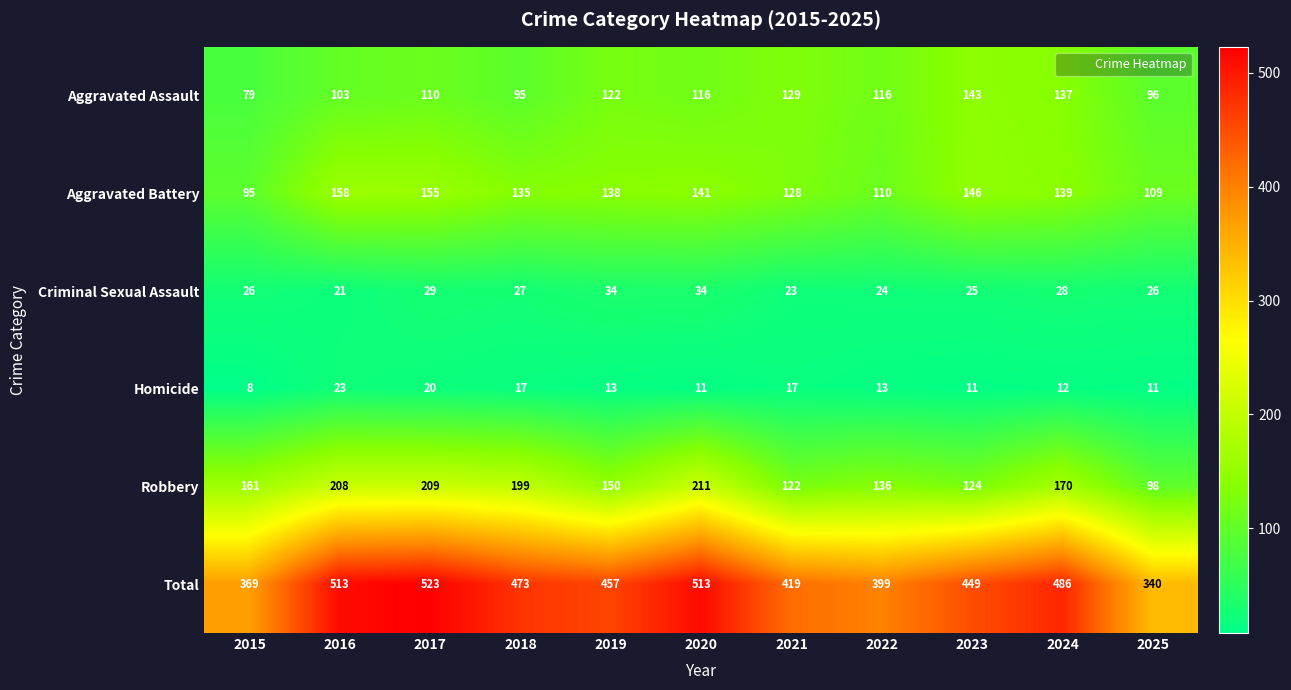

Count the number of data series in this chart.

6